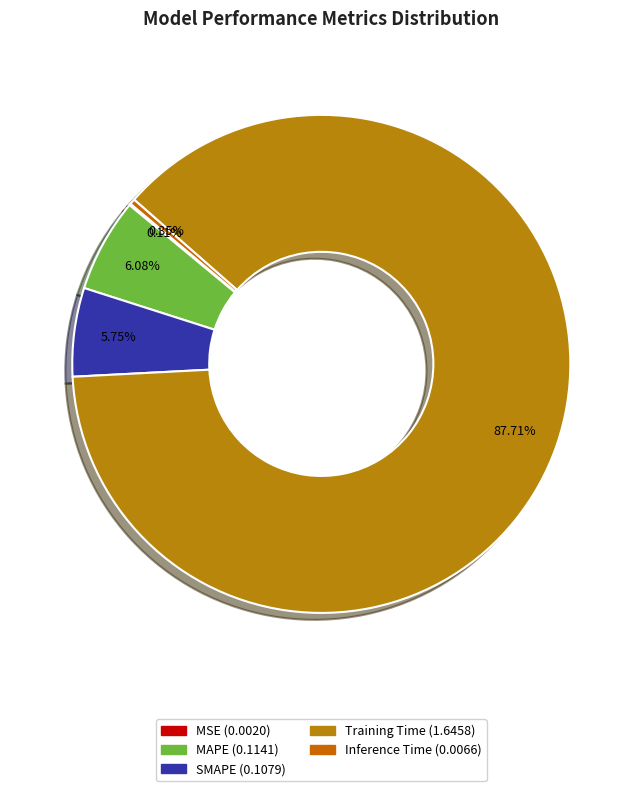

True or false: MSE accounts for 7% of the total.

False